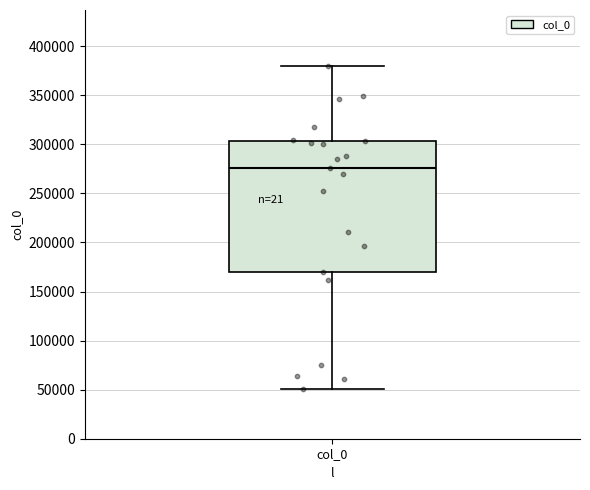

Where does the upper whisker of the box for col_0 end on the y-axis? The values are not printed on the chart, so give them approximately, as read against the axis.

380000